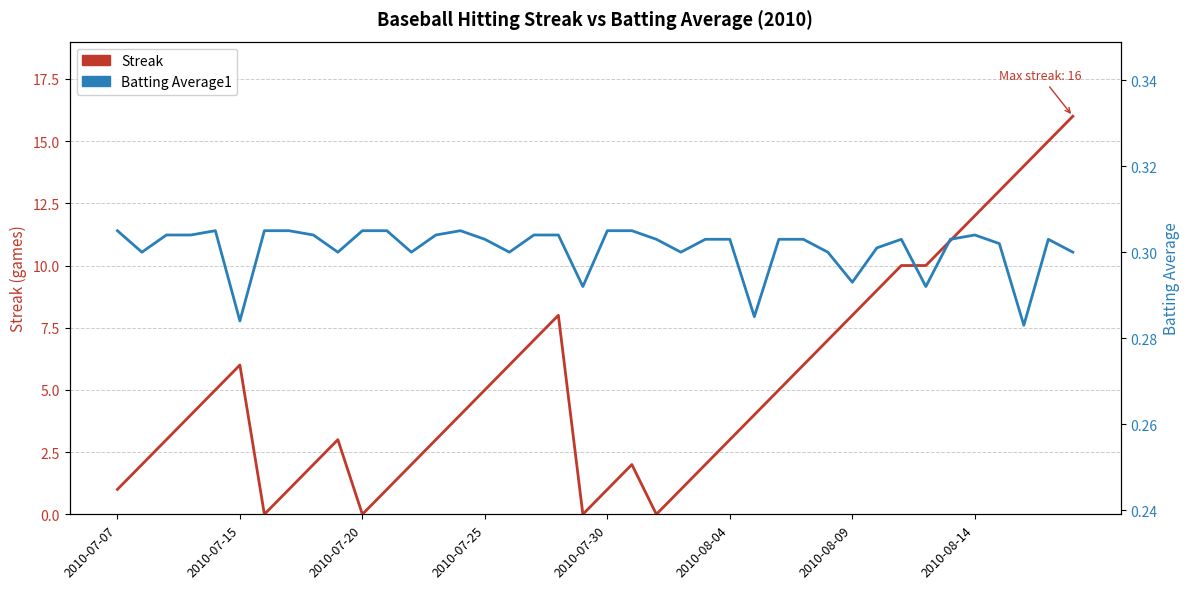

What are all the series names shown in the legend?

Streak, Batting Average1